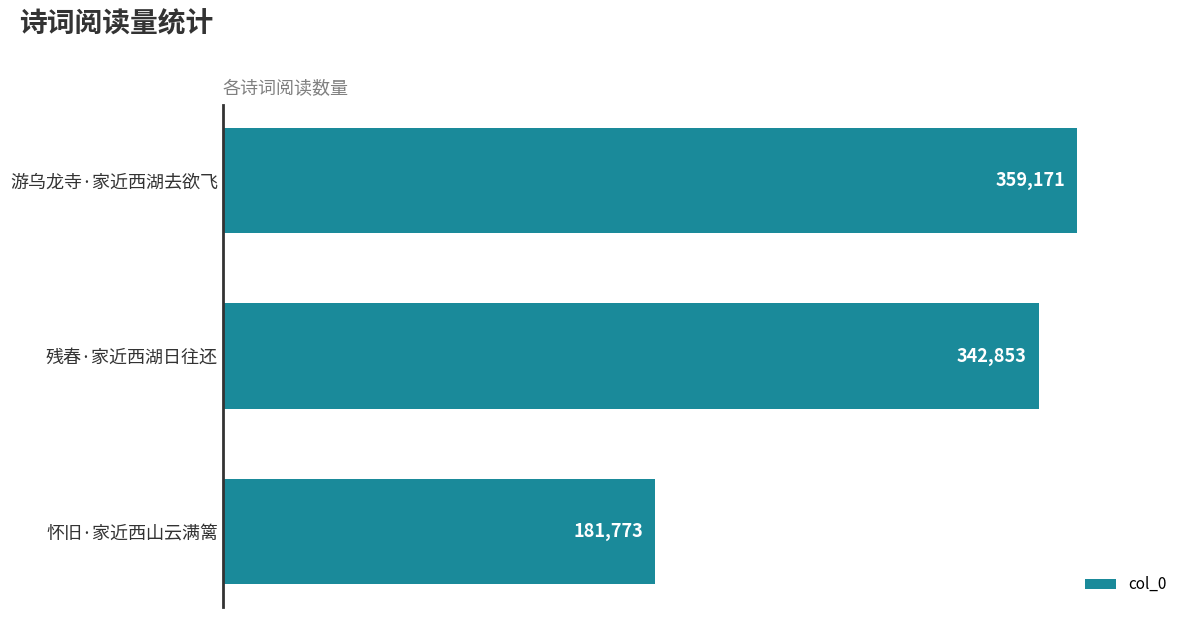

Rank the categories by value from highest to lowest.

游乌龙寺·家近西湖去欲飞, 残春·家近西湖日往还, 怀旧·家近西山云满篱